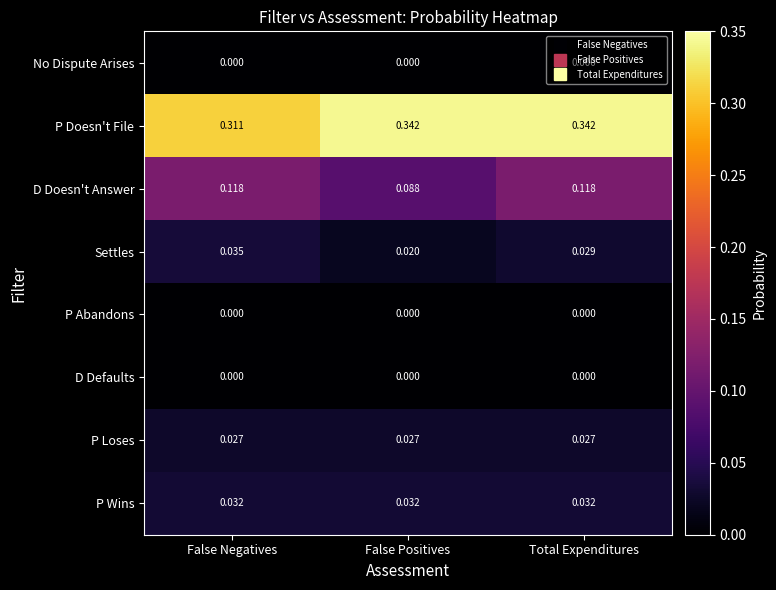

Which series has the largest total across all categories?

P Doesn't File